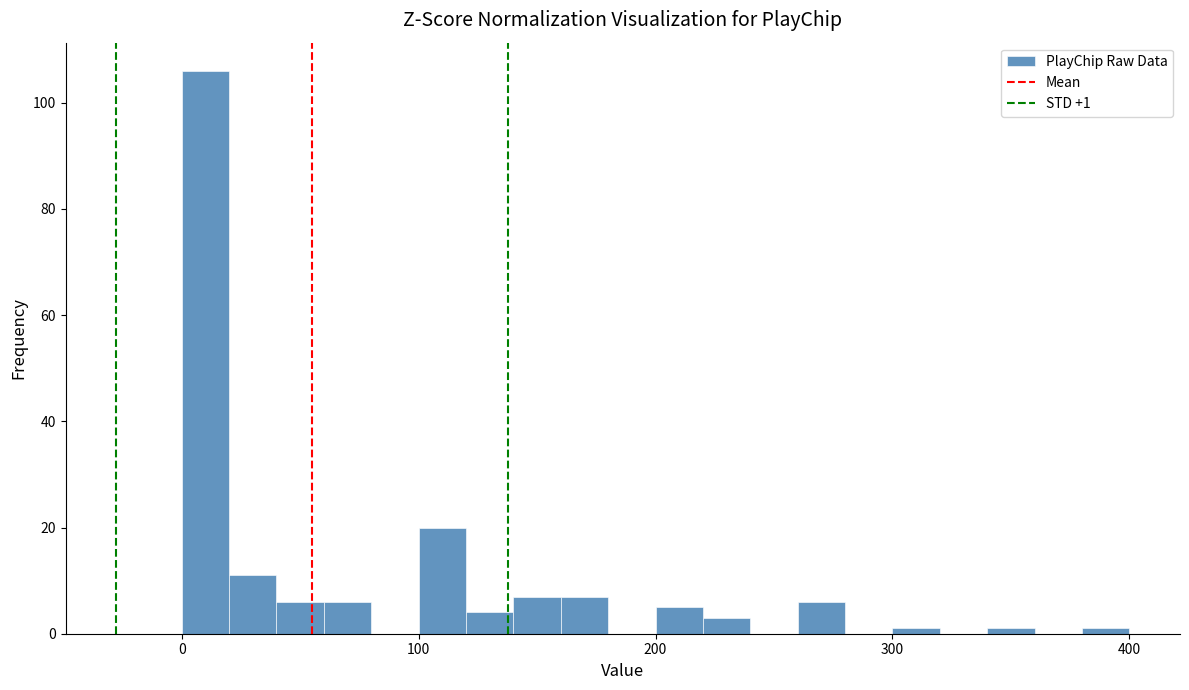

Read against the x-axis, roughly where is the centre of the tallest bar?

10